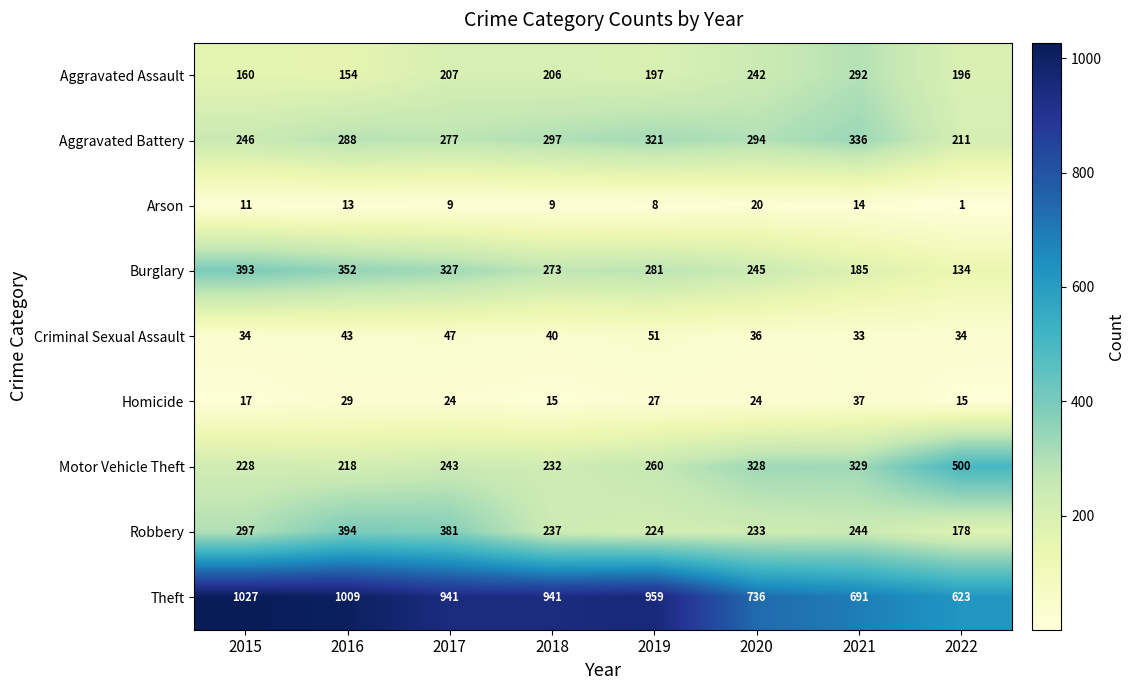

Rank the series at 2017 from lowest to highest value.

Arson, Homicide, Criminal Sexual Assault, Aggravated Assault, Motor Vehicle Theft, Aggravated Battery, Burglary, Robbery, Theft